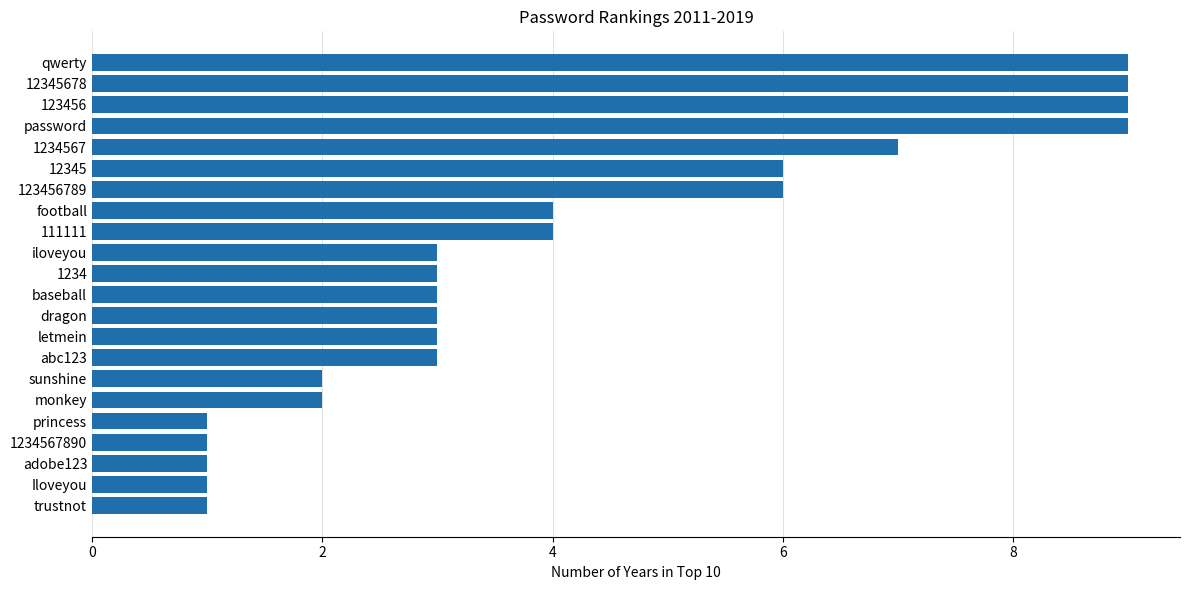

Read the value at dragon.

3